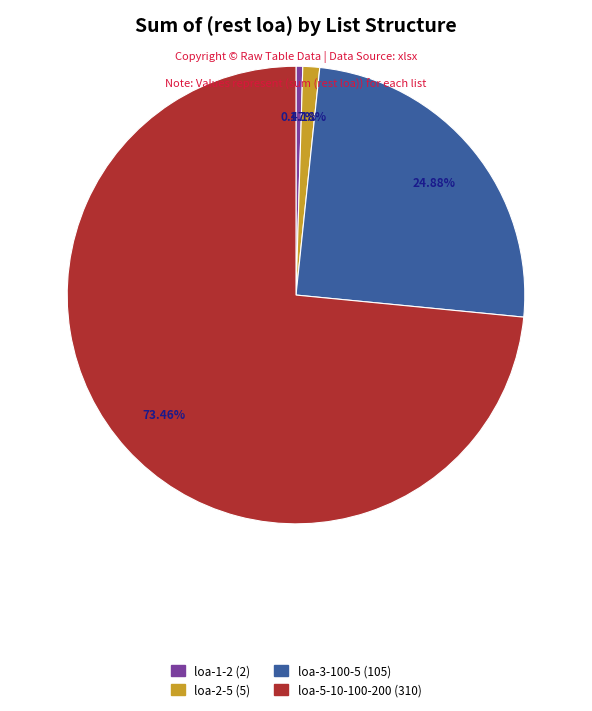

Does any single category account for the majority?

Yes